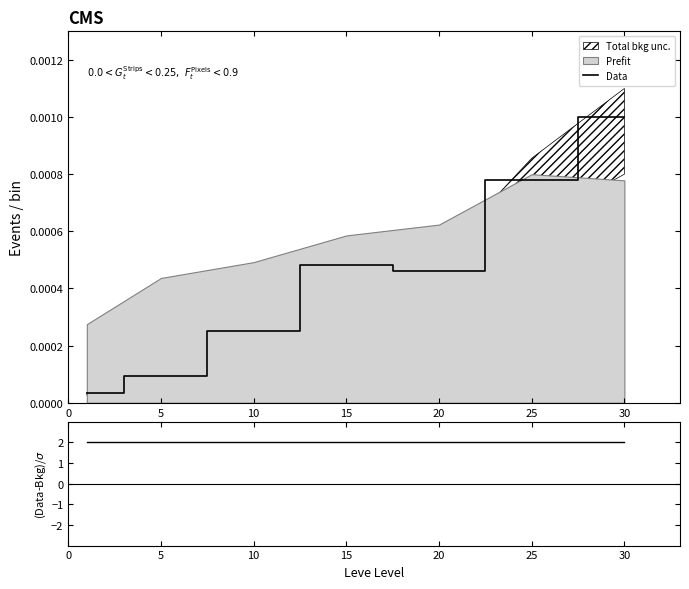

At how many categories does at least one series exceed 0?

7